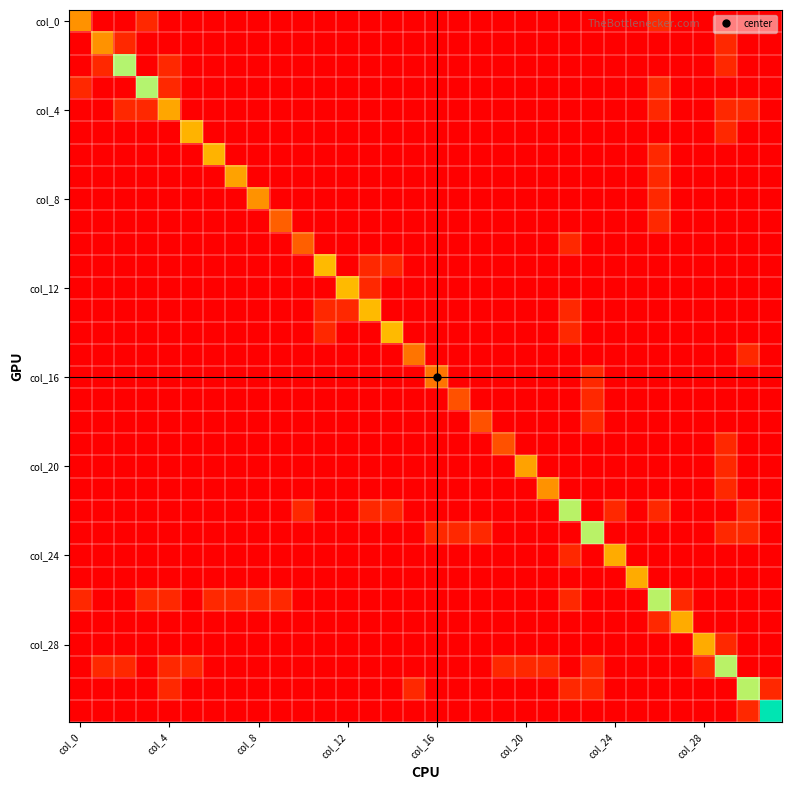

Count the number of data series in this chart.

32